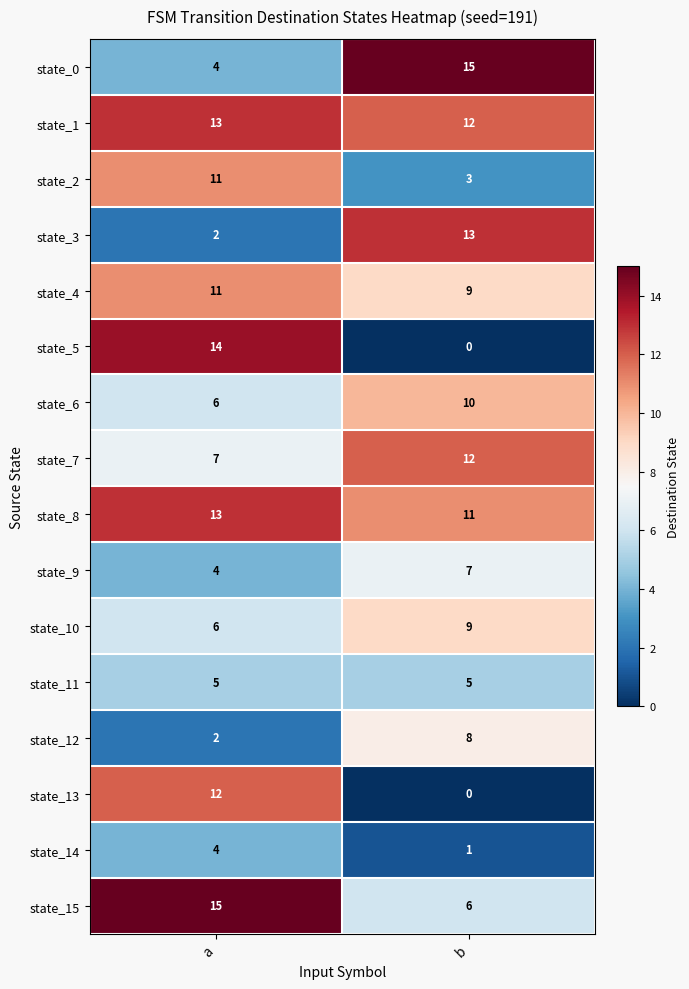

Rank the categories by state_4 value from highest to lowest.

a, b